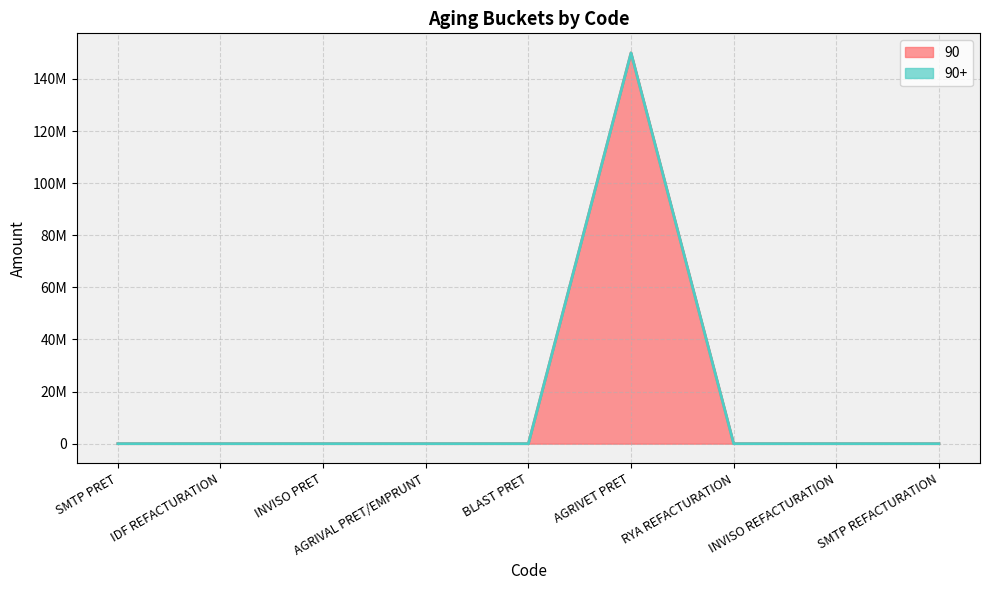

What is the difference between the maximum and minimum values?

150000000